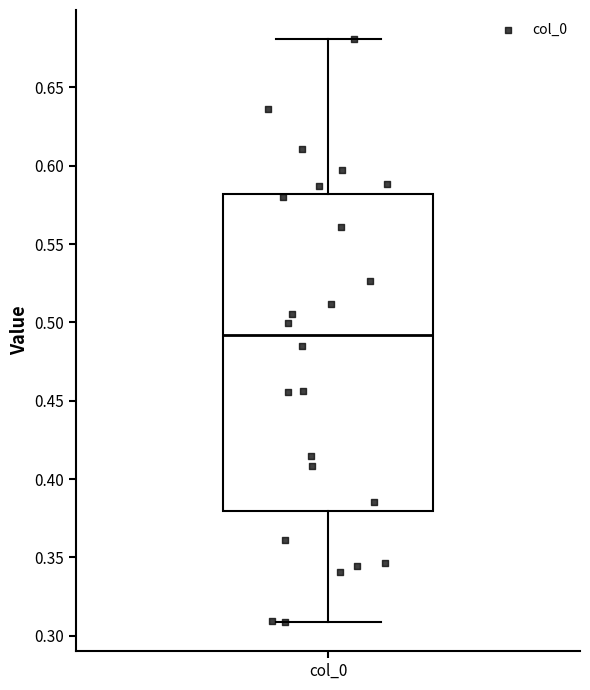

Read this box plot against the y-axis: the position of the median line, the range covered by the box, and the ends of both whiskers. The values are not printed on the chart, so give them approximately, as read against the axis.

median 0.49, box 0.38 to 0.58, whiskers 0.31 to 0.68